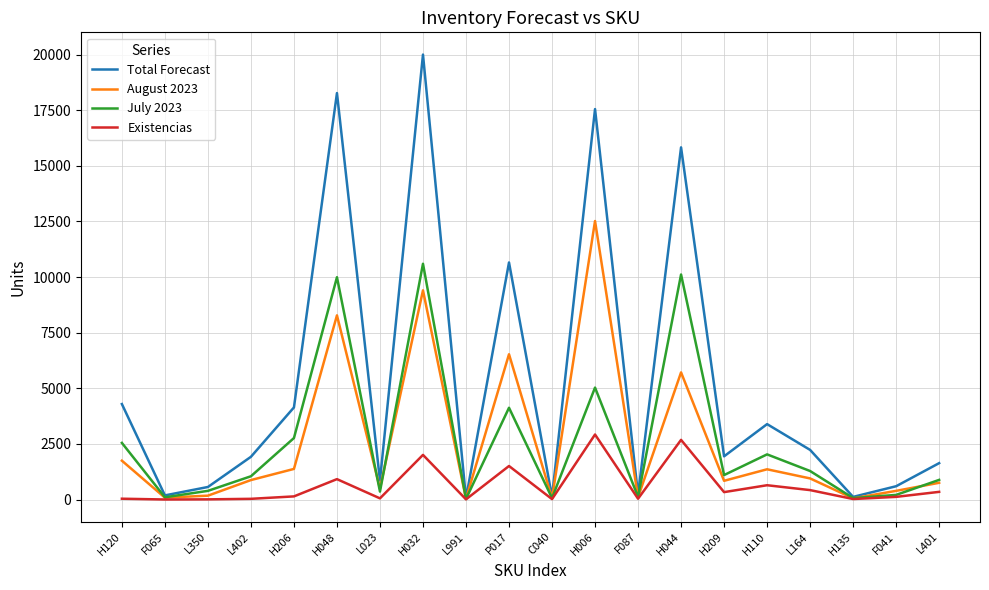

How many series are shown in this chart?

4